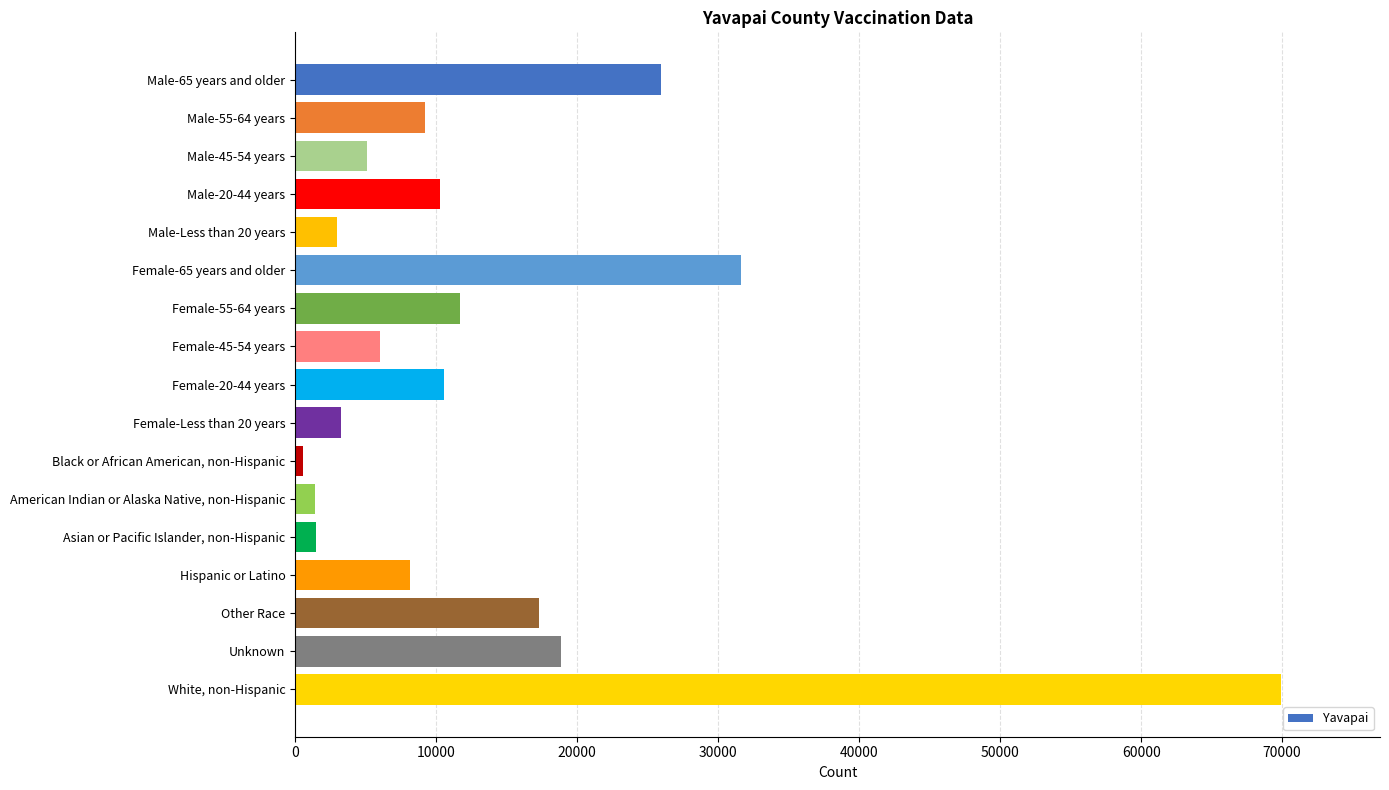

Are the bars horizontal?

Yes